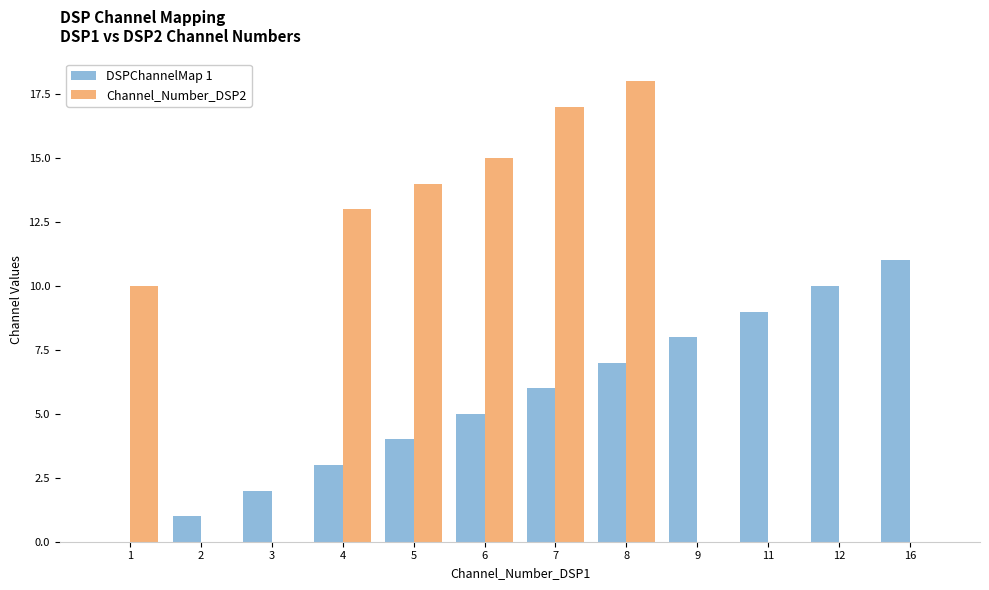

Reading right to left, list all the values displayed in this chart.

DSPChannelMap 1: 11	10	9	8	7	6	5	4	3	2	1	0
Channel_Number_DSP2: 0	0	0	0	18	17	15	14	13	0	0	10